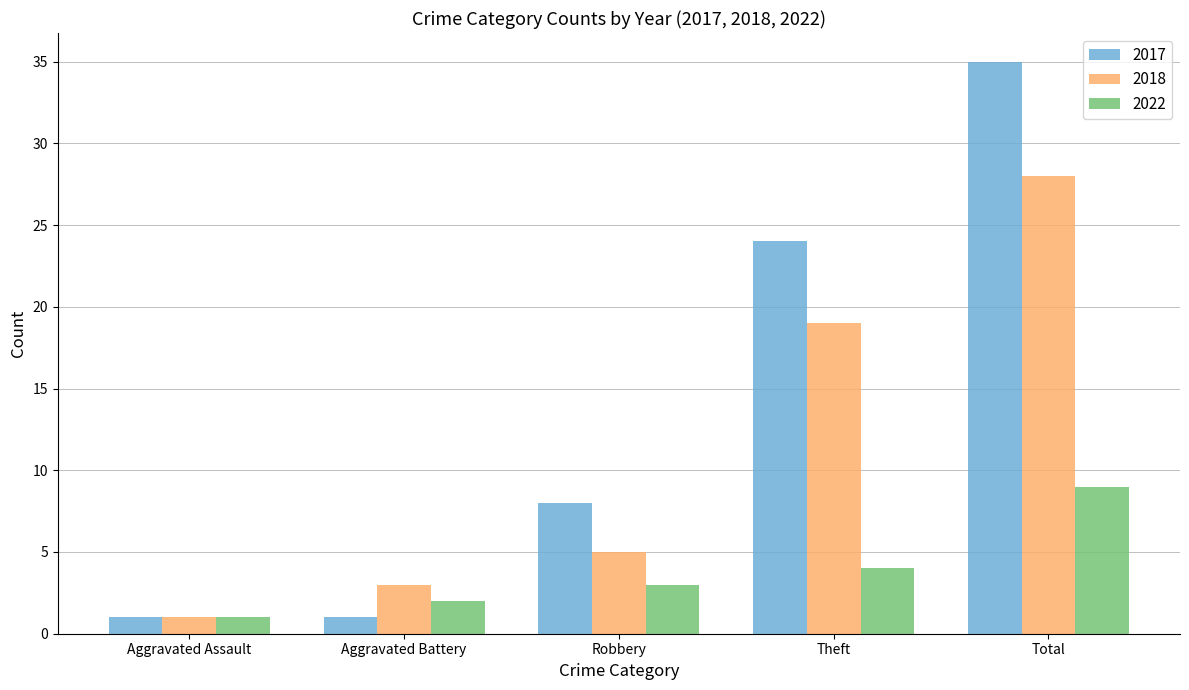

True or false: 2018 has a value of 7 at Robbery.

False